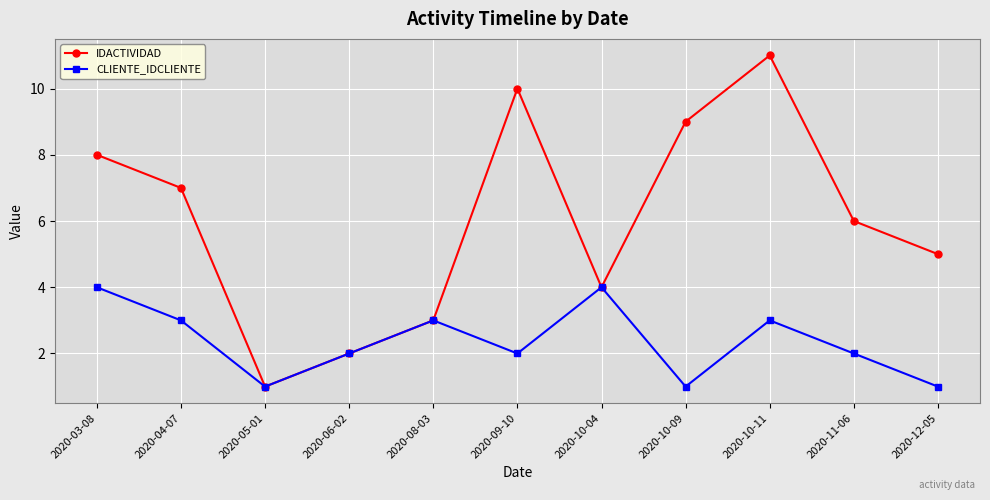

How many series are shown in this chart?

2